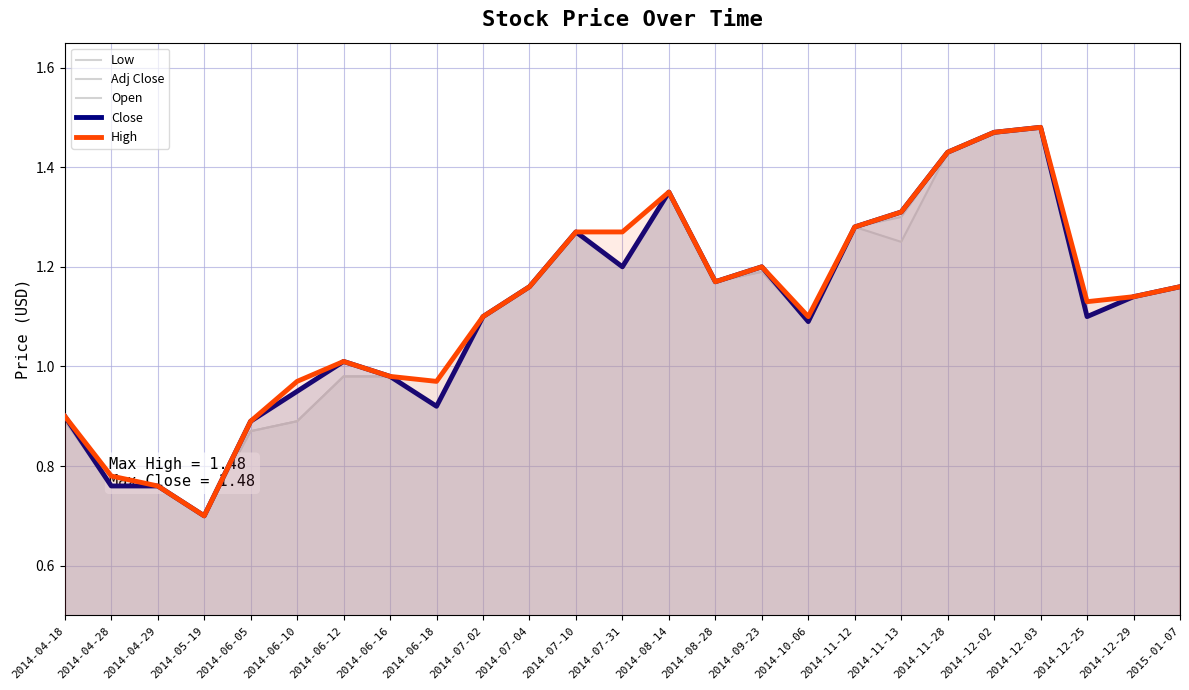

Rank the series at 2014-04-29 from highest to lowest value.

Low, Adj Close, Open, Close, High